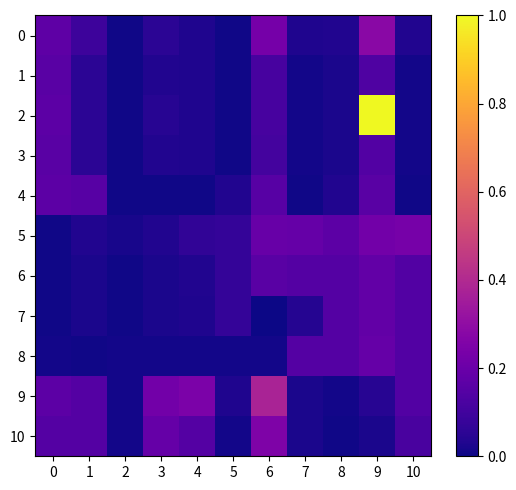

Between 1 and 5, which series saw the biggest shift?

10